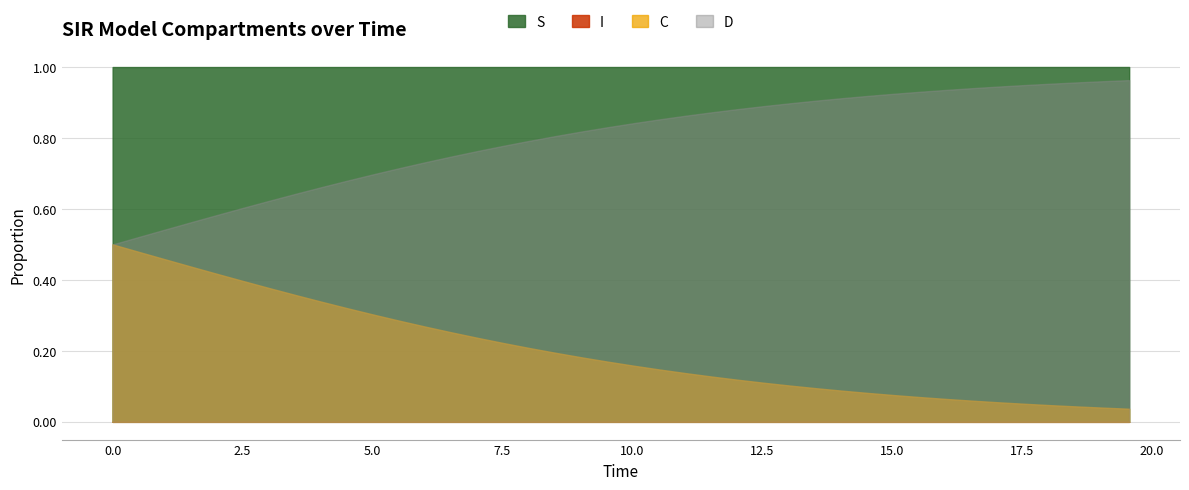

What is the value of the D point at the 1st from the left?

0.5